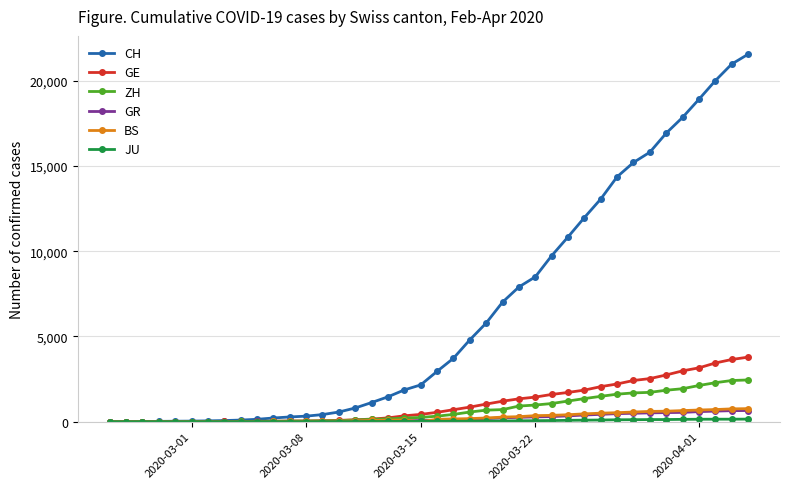

What is the maximum value shown in the chart?

21554